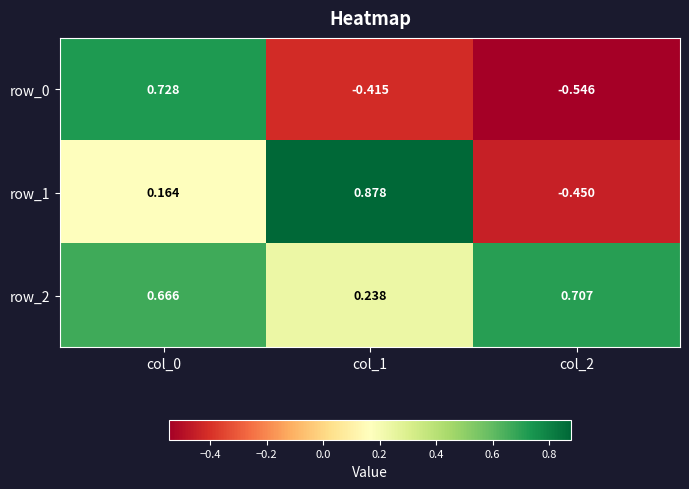

At which label is row_2 closest to 0?

col_1